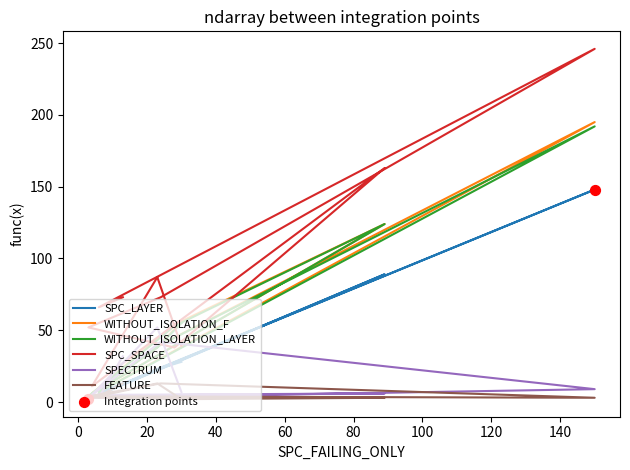

Is the value of FEATURE at 80 greater than the value of WITHOUT_ISOLATION_F at 60?

No